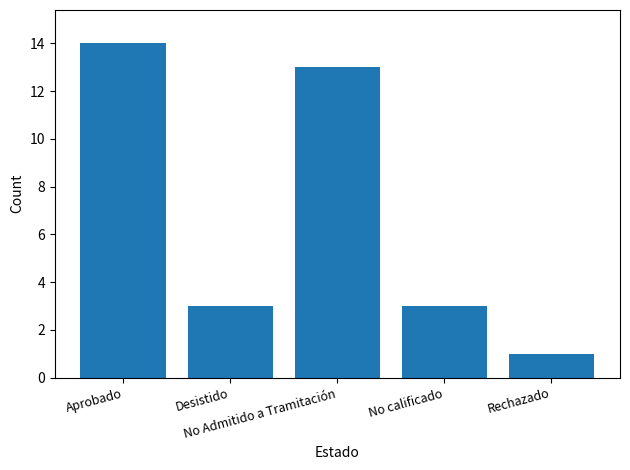

What is the change in value from Desistido to Rechazado?

-2